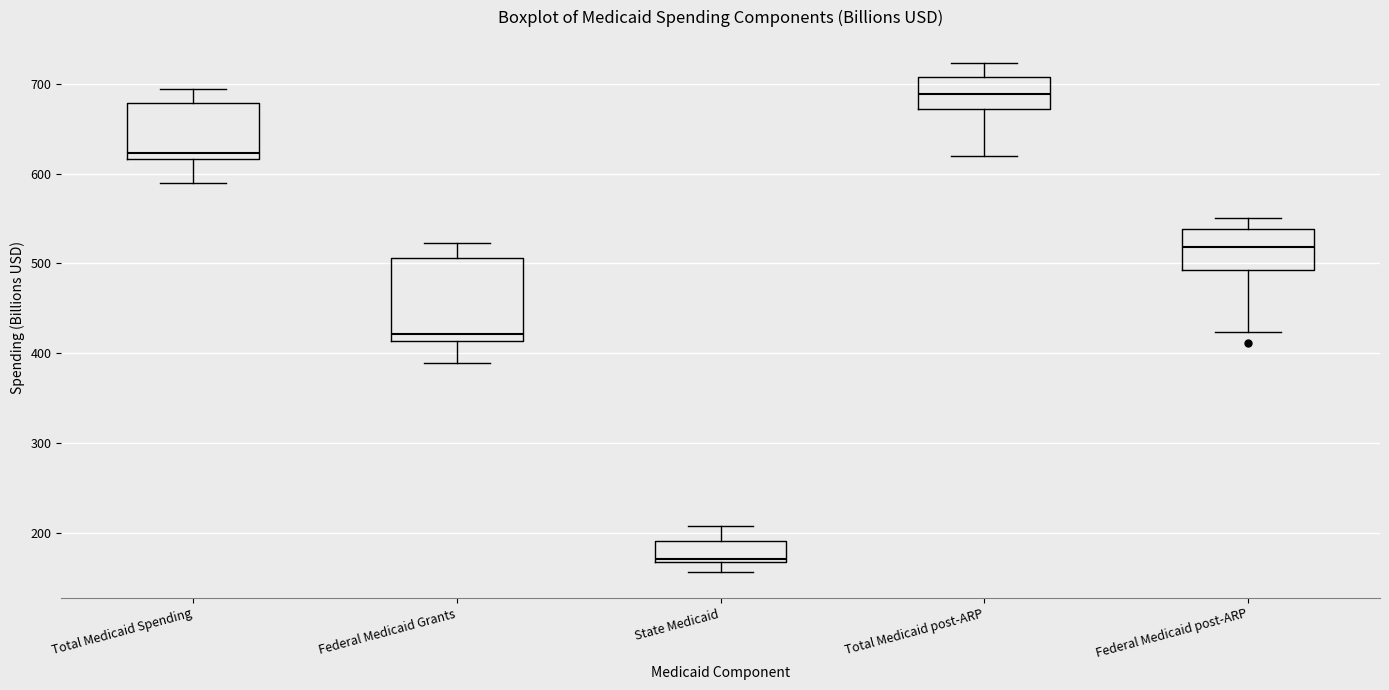

Reading left to right, transcribe this box plot: for each box, give where its median line is, the range the box spans, and where its two whiskers end, as read against the y-axis. The values are not printed on the chart, so give them approximately, as read against the axis.

Total Medicaid Spending: median 620 (just above the box's lower edge), box 620 to 680, whiskers 590 to 690
Federal Medicaid Grants: median 420, box 410 to 510, whiskers 390 to 520
State Medicaid: median 170 (just above the box's lower edge), box 170 to 190, whiskers 160 to 210
Total Medicaid post-ARP: median 690, box 670 to 710, whiskers 620 to 720
Federal Medicaid post-ARP: median 520, box 490 to 540, whiskers 420 to 550